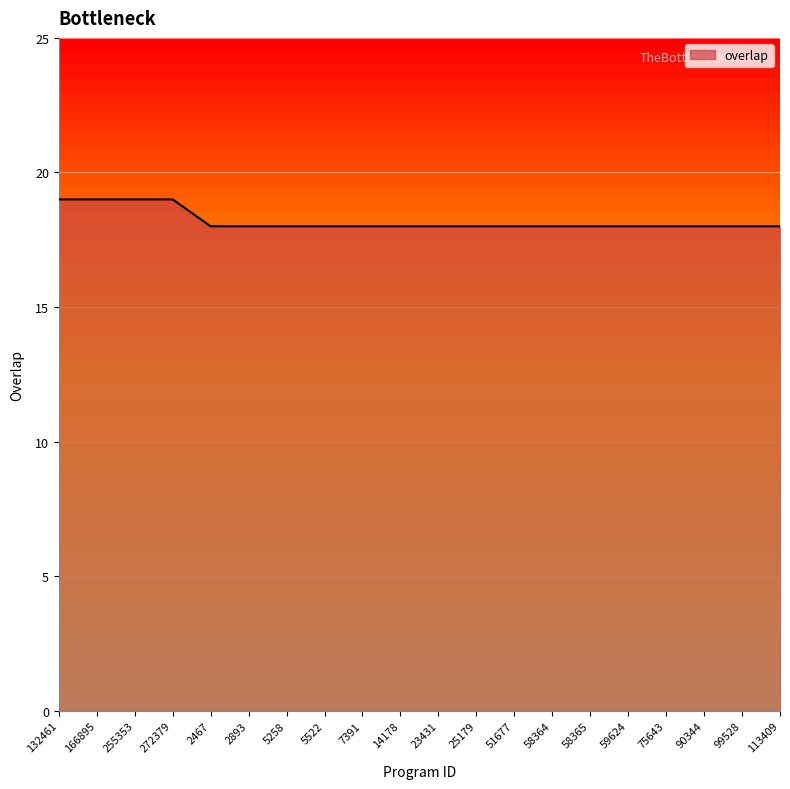

What is the maximum value shown in the chart?

19